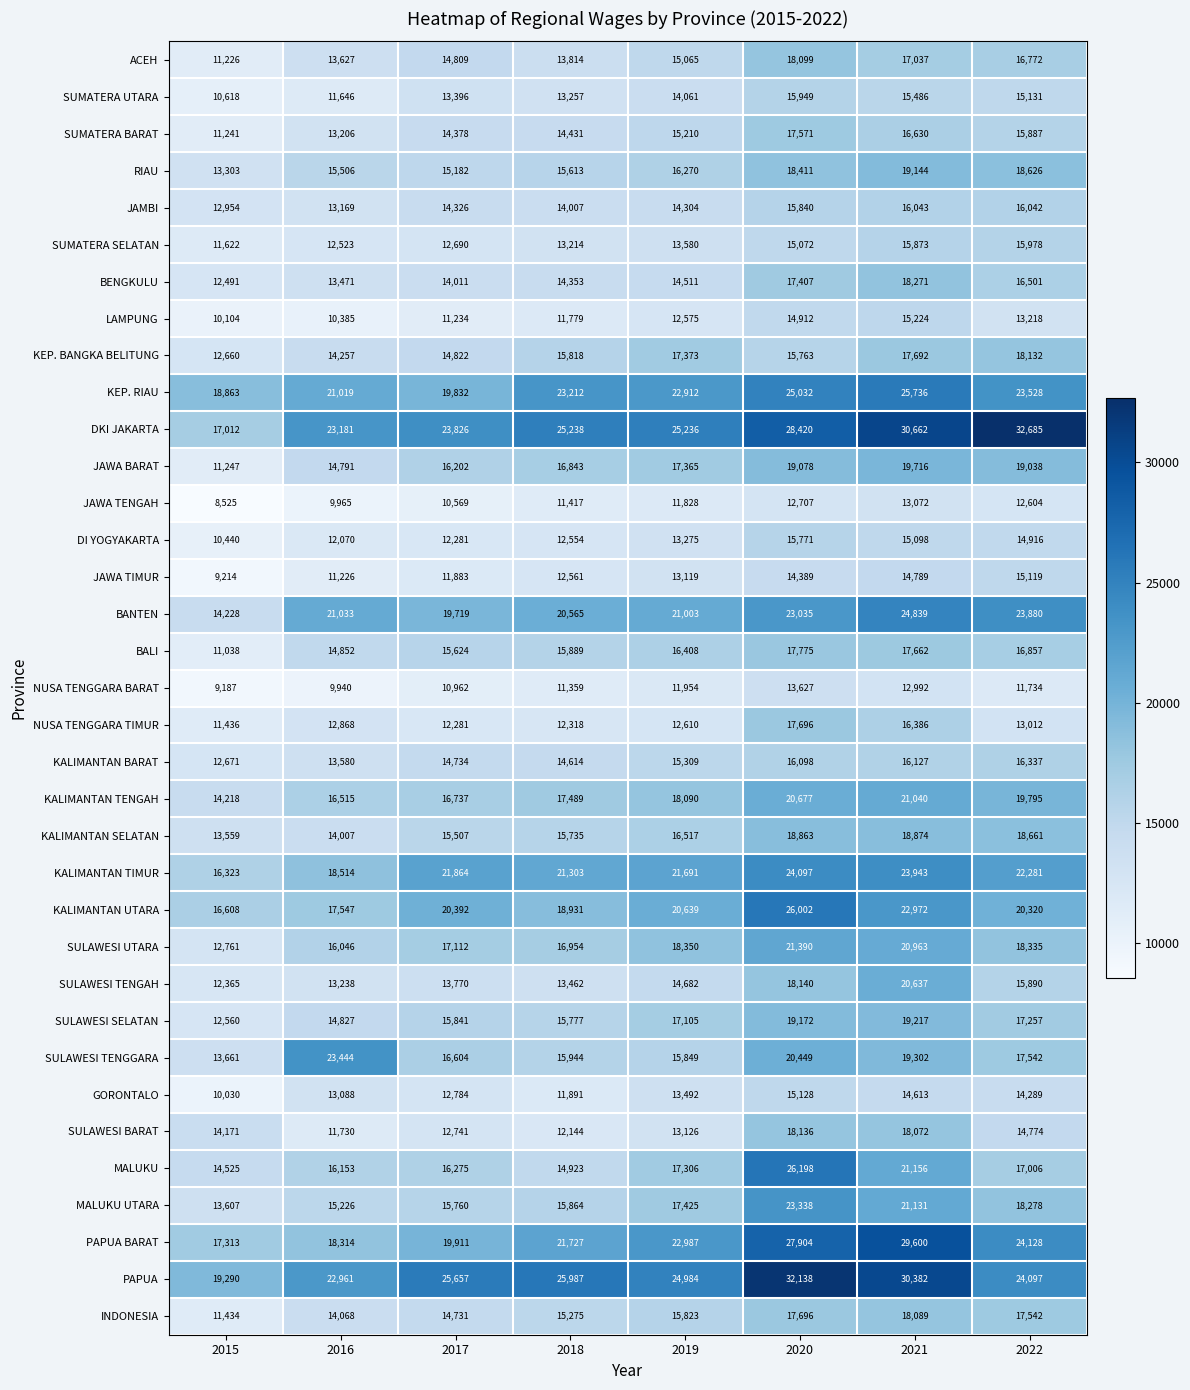

How many data points does each series have?

8